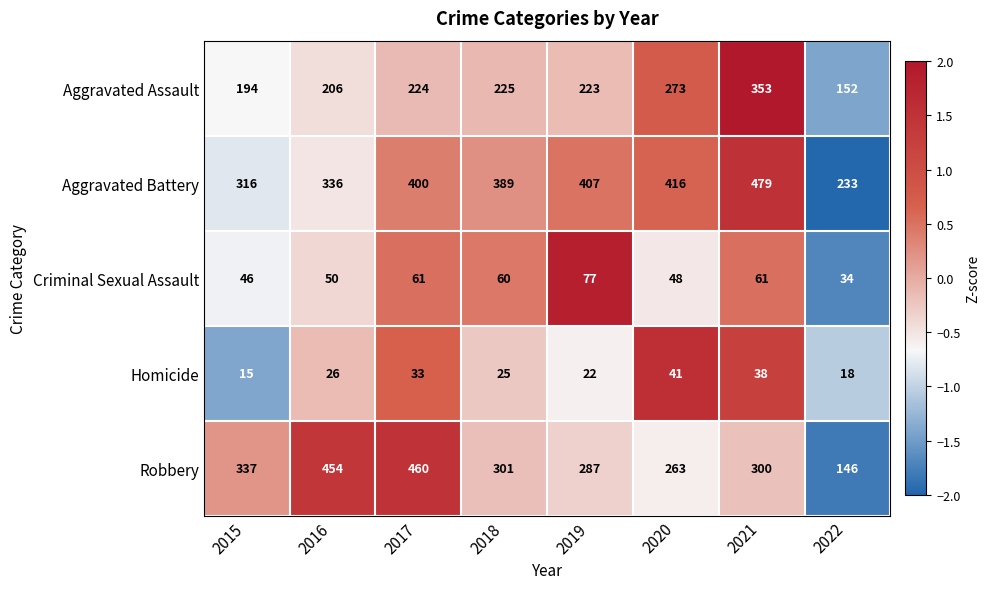

What is the minimum value shown in the chart?

15